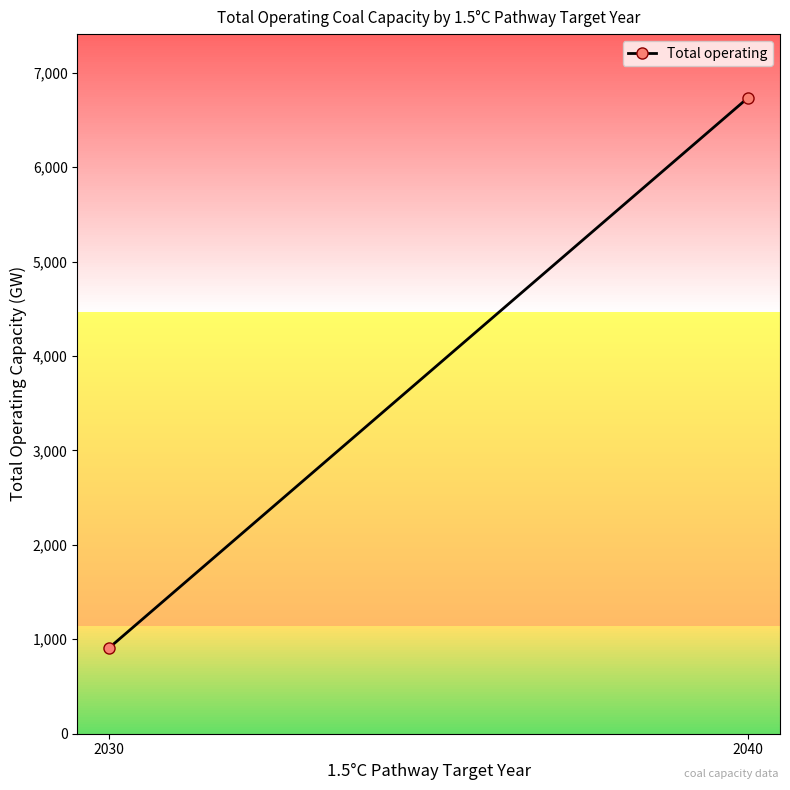

Rank the categories by value from highest to lowest.

2040, 2030